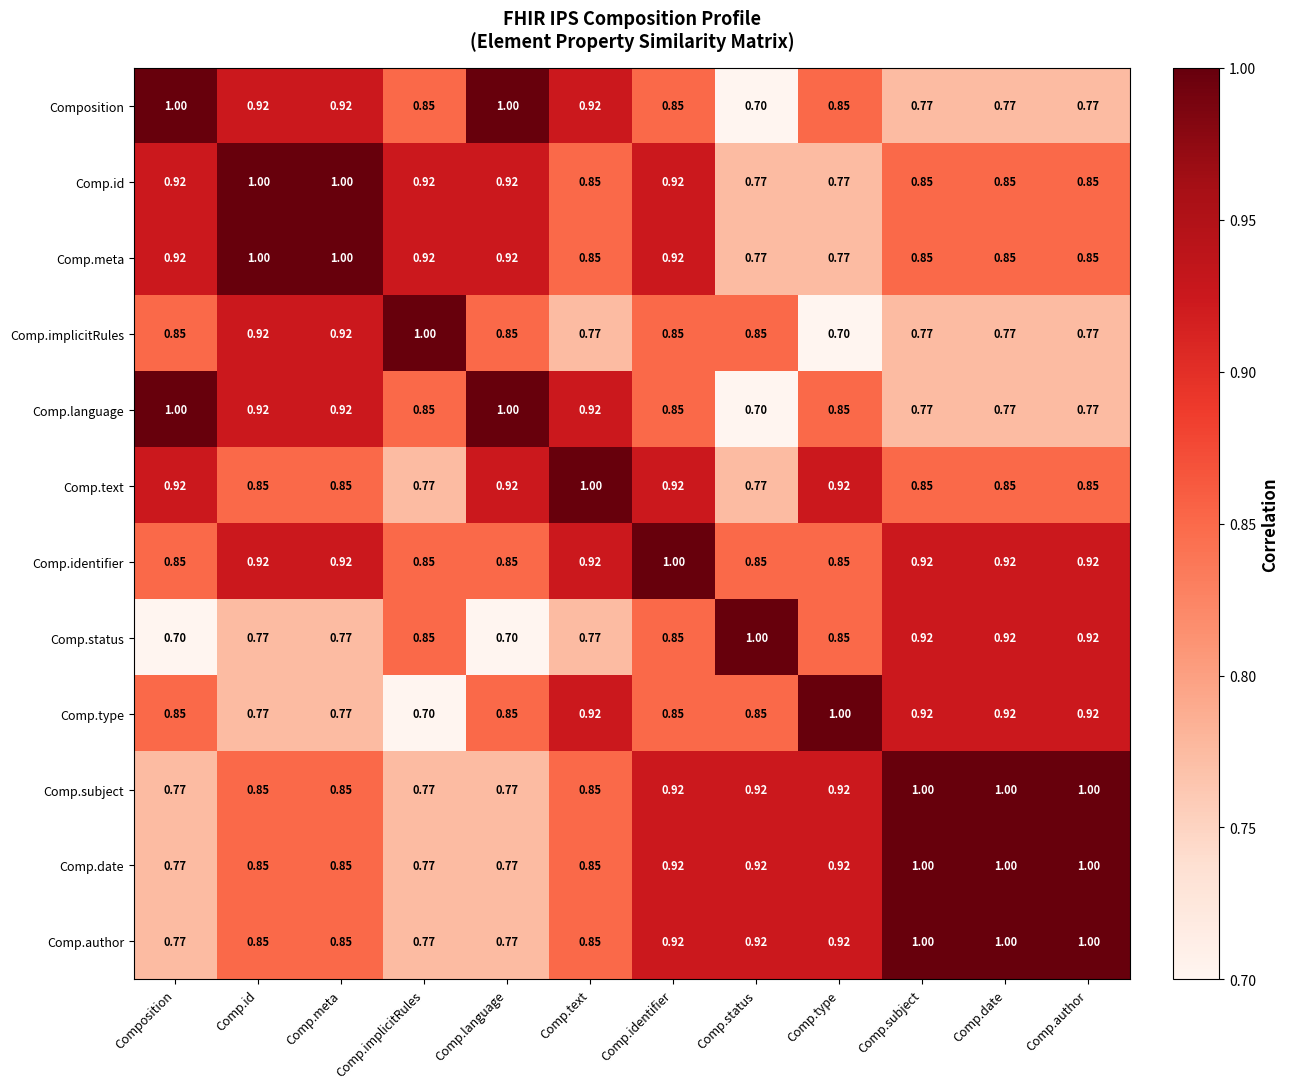

At how many categories does at least one series exceed 0?

12